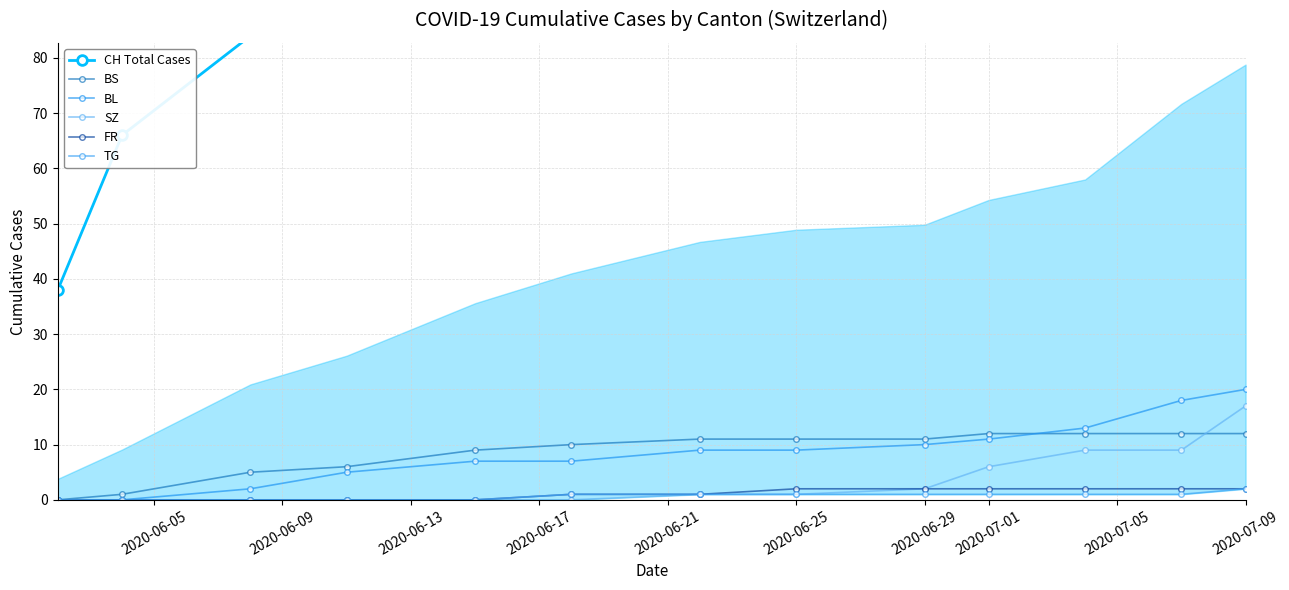

How many data points in TG are less than 1?

5